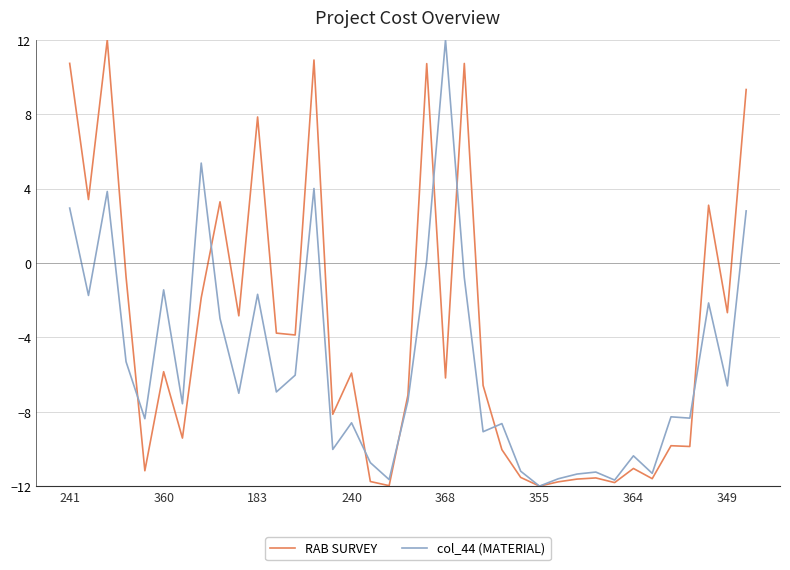

What is the maximum value for RAB SURVEY?

12.0